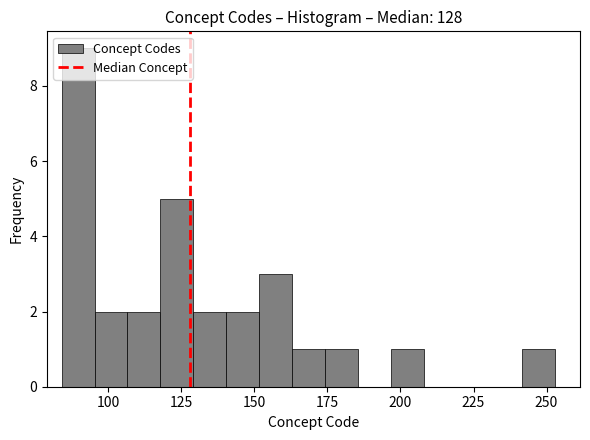

Around what value on the x-axis is the tallest bar? Give the approximate position of its centre, as read against the axis.

90